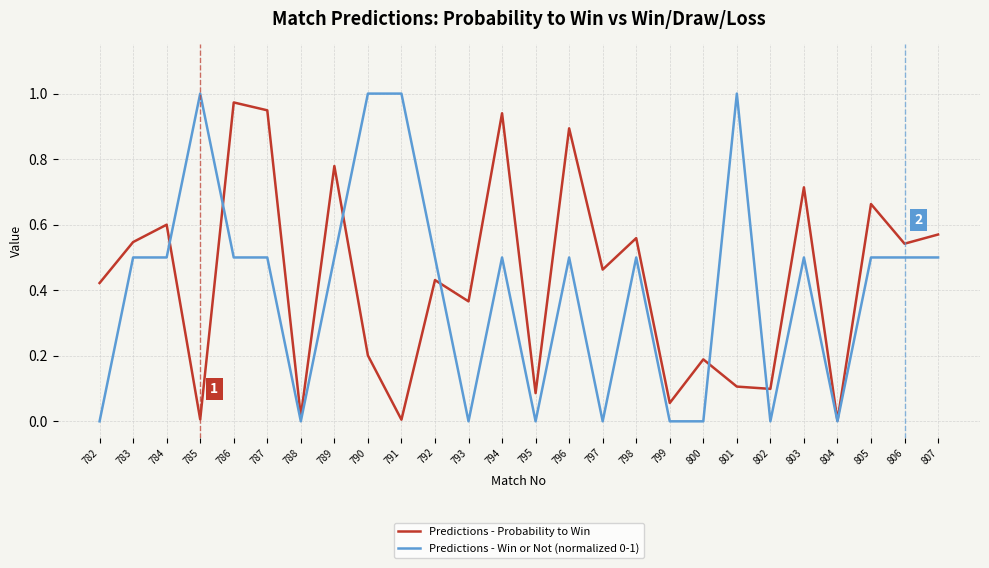

Is it true that Predictions - Win or Not (normalized 0-1) equals -0.4 at 799?

False